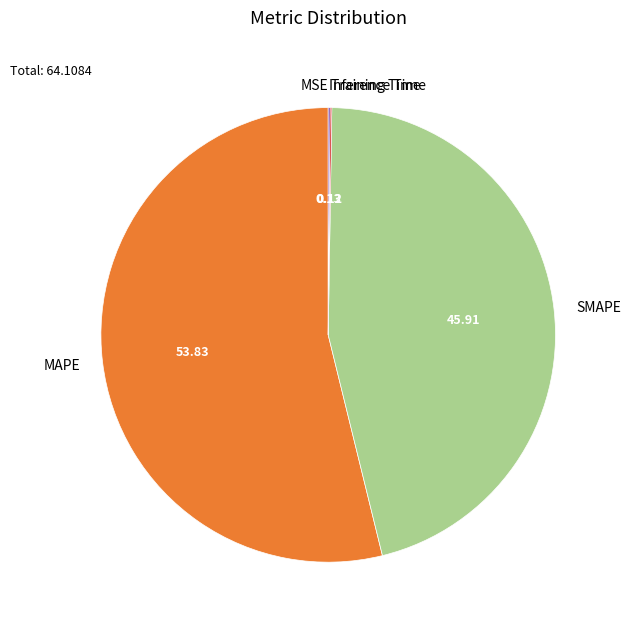

What is the largest slice in the pie chart?

MAPE